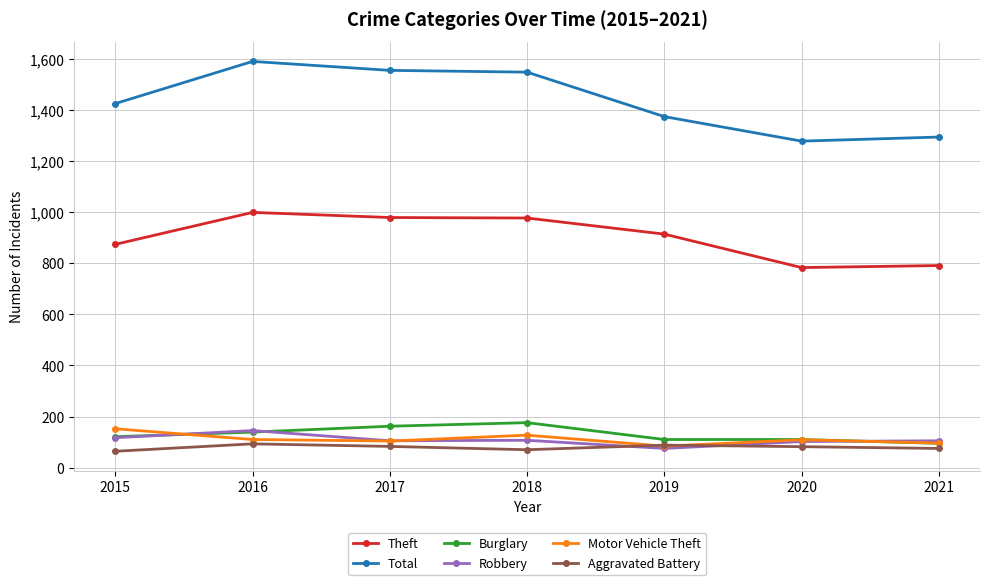

Between which two adjacent categories do Motor Vehicle Theft and Burglary first intersect?

2015 and 2016